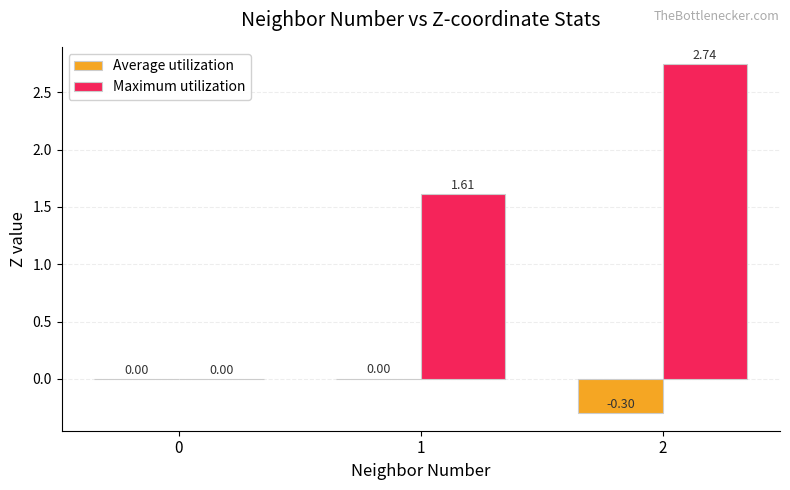

What is the sum of the Average utilization values at 2 and 1?

-0.3